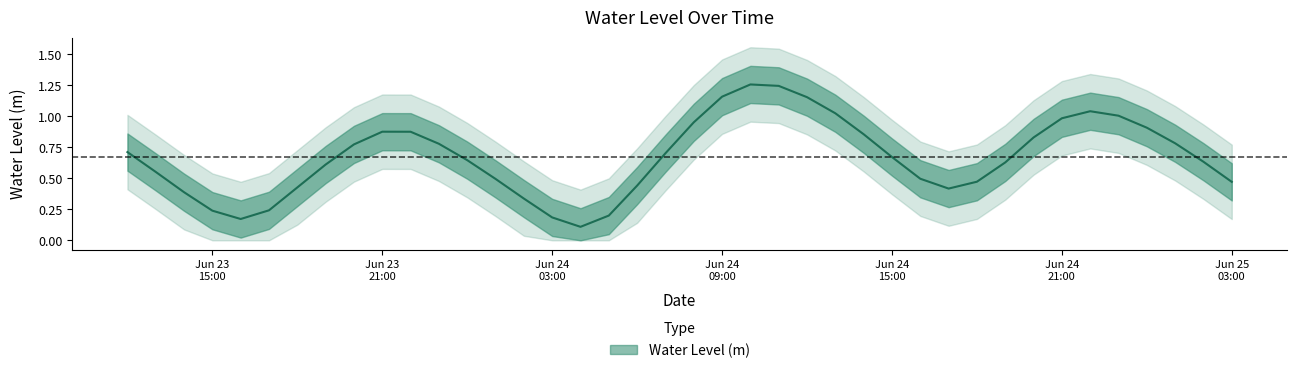

Reading right to left, what are all the values shown in this chart?

0.5	0.6	0.8	0.9	1.0	1.0	1.0	0.8	0.6	0.5	0.4	0.5	0.7	0.9	1.0	1.2	1.2	1.3	1.2	1.0	0.7	0.4	0.2	0.1	0.2	0.3	0.5	0.6	0.8	0.9	0.9	0.8	0.6	0.4	0.2	0.2	0.2	0.4	0.6	0.7